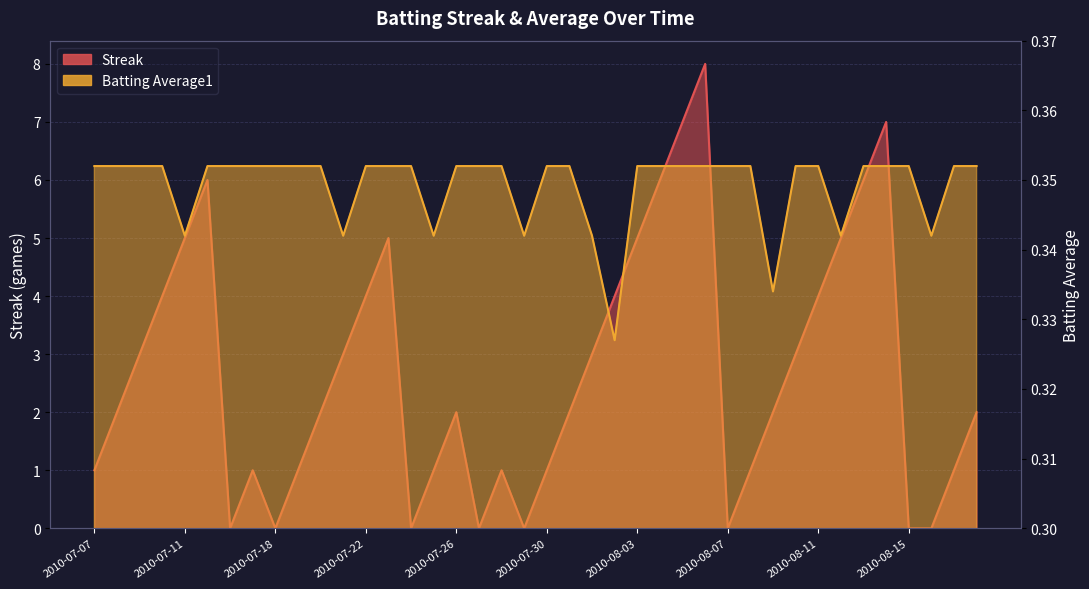

What is the total value across all series at 2010-08-01?

3.3